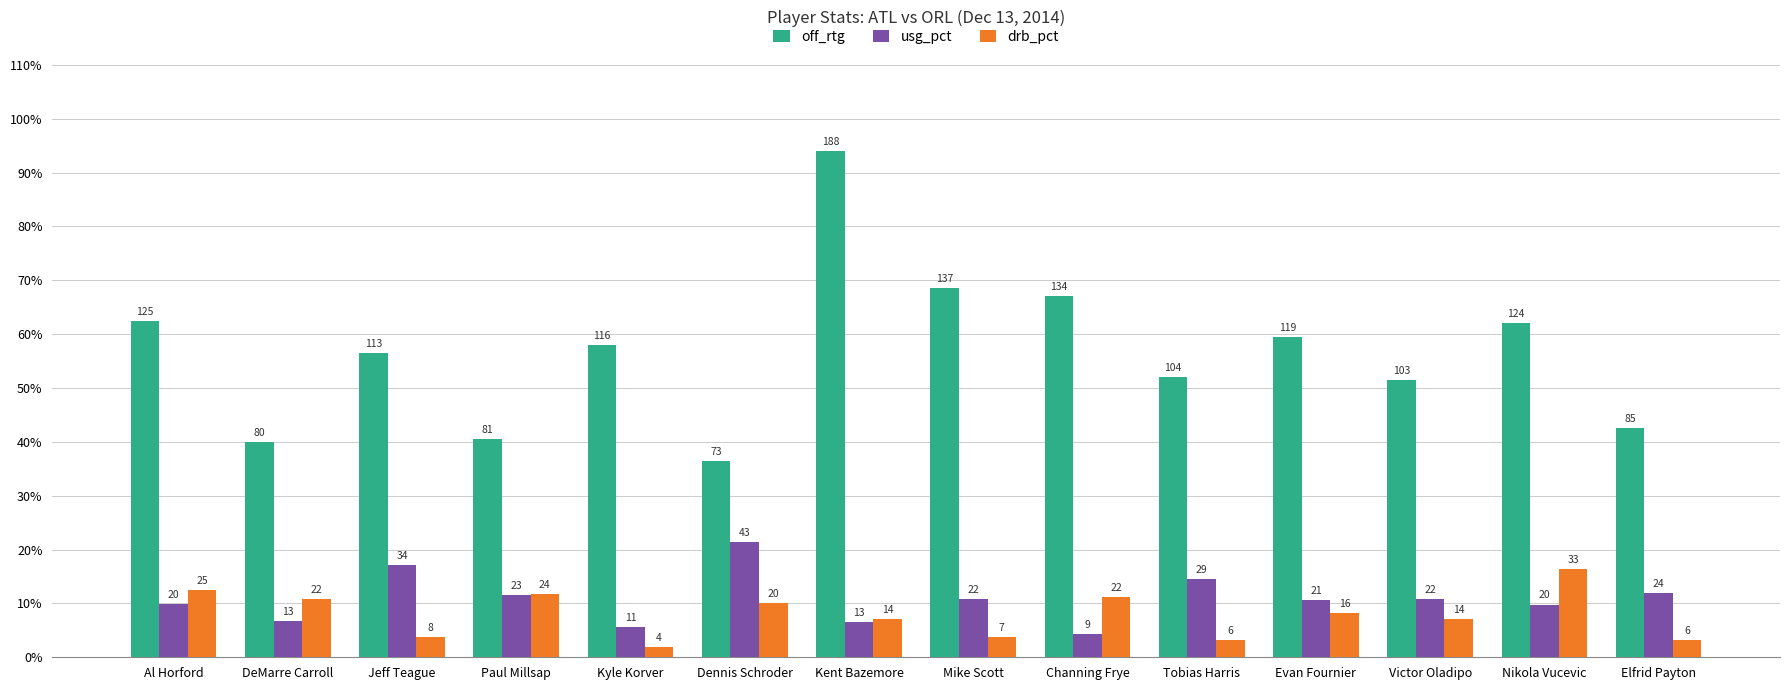

Which series has the largest total across all categories?

off_rtg